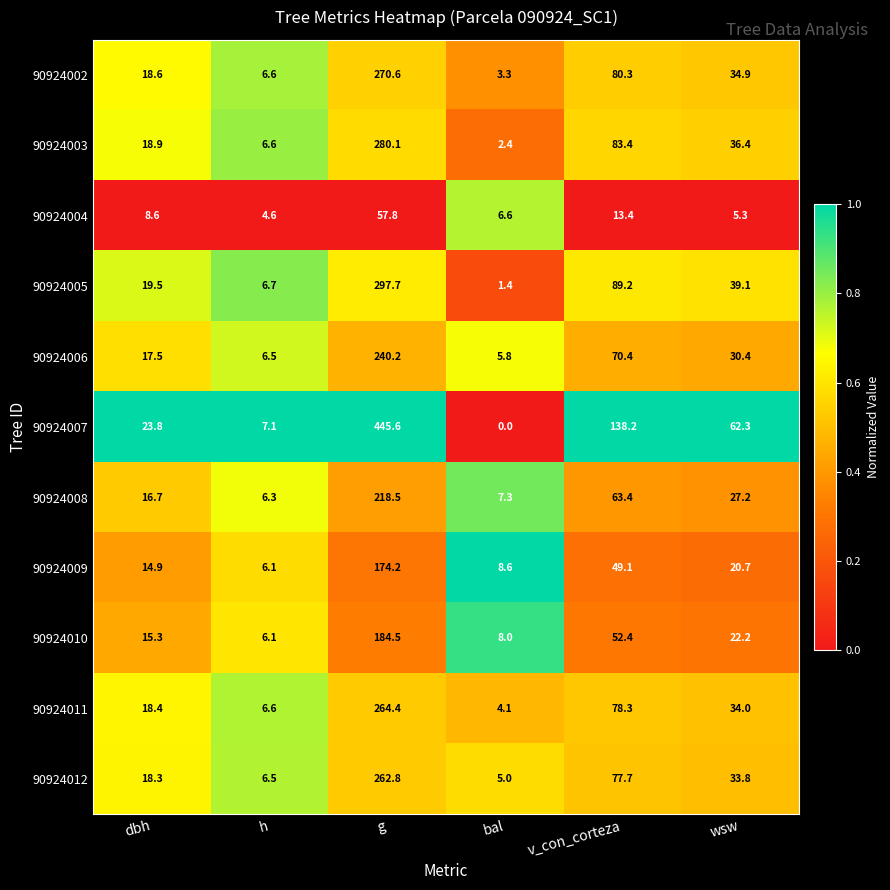

List the series in order of their peak value, highest first.

90924007, 90924005, 90924003, 90924002, 90924011, 90924012, 90924006, 90924008, 90924010, 90924009, 90924004